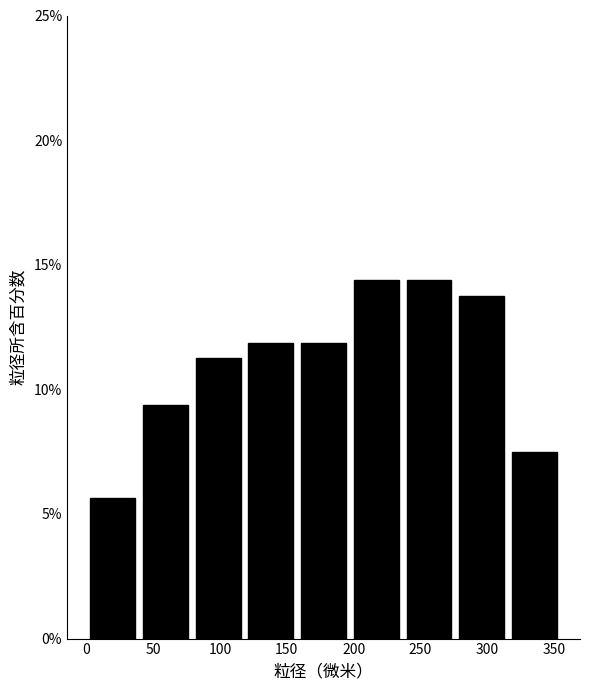

What is the height of the bar covering 160 to 195 on the x-axis? Neither the bar edges nor the heights are printed on the chart, so give them approximately, as read against the axes.

12.0